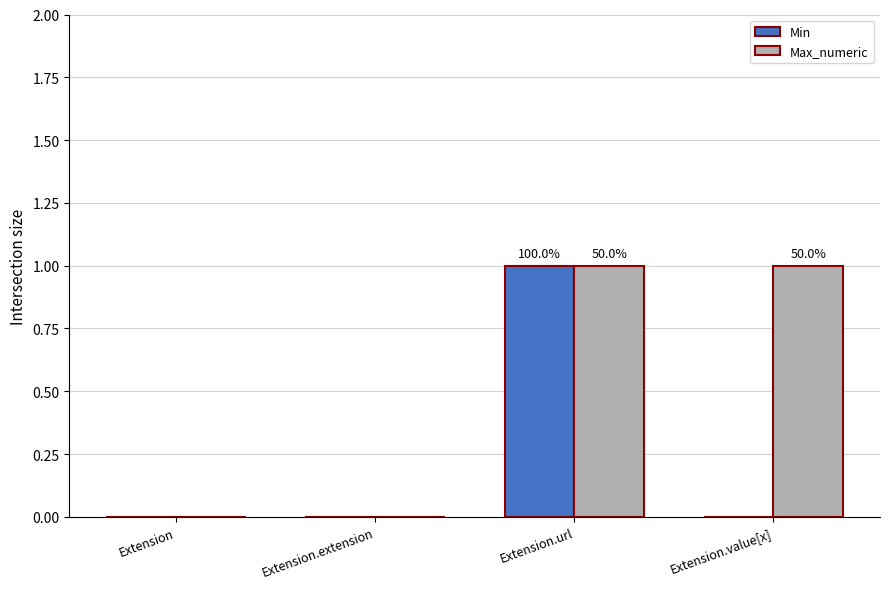

Count the number of categories in the chart.

4